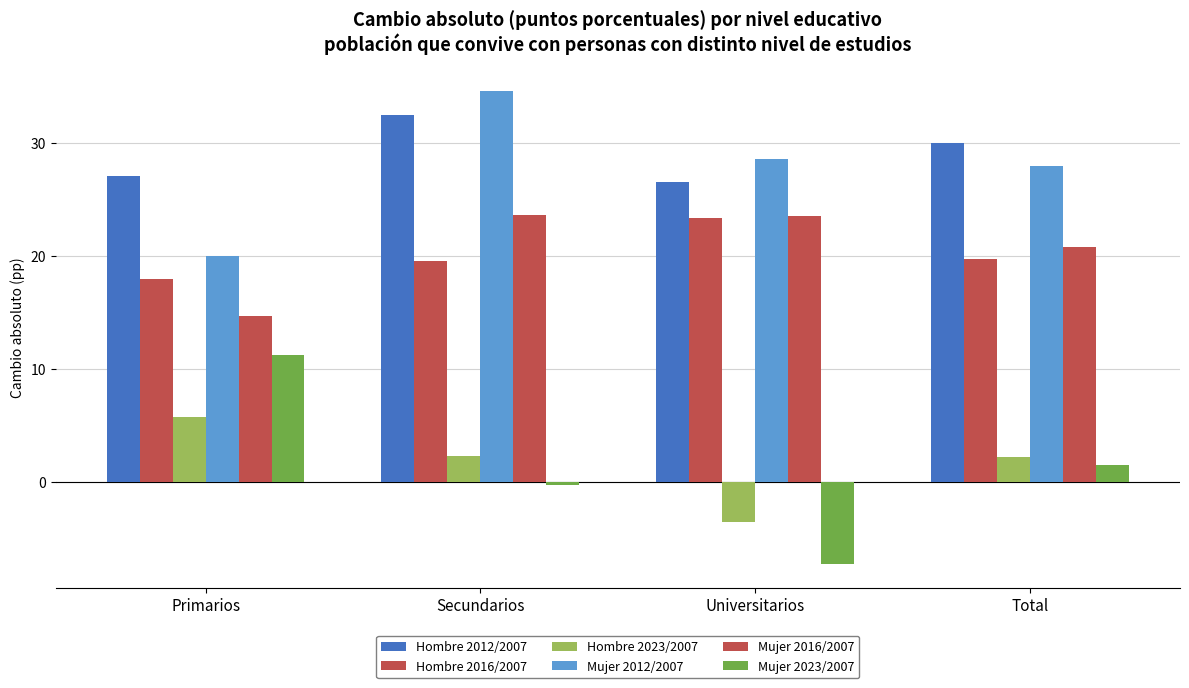

How many bars are there in each group?

6